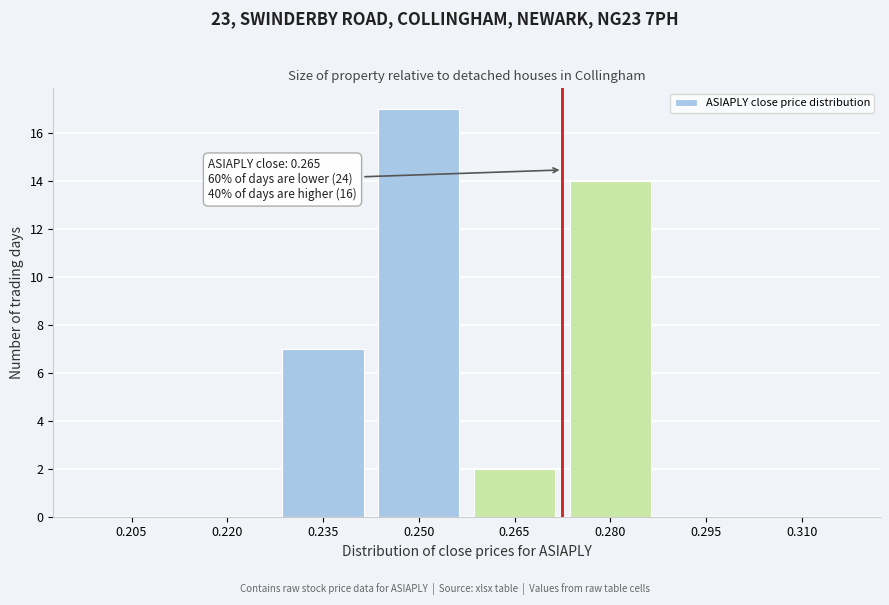

Reading right to left, what are all the values shown in this chart?

0.310=0	0.295=0	0.280=14	0.265=2	0.250=17	0.235=7	0.220=0	0.205=0